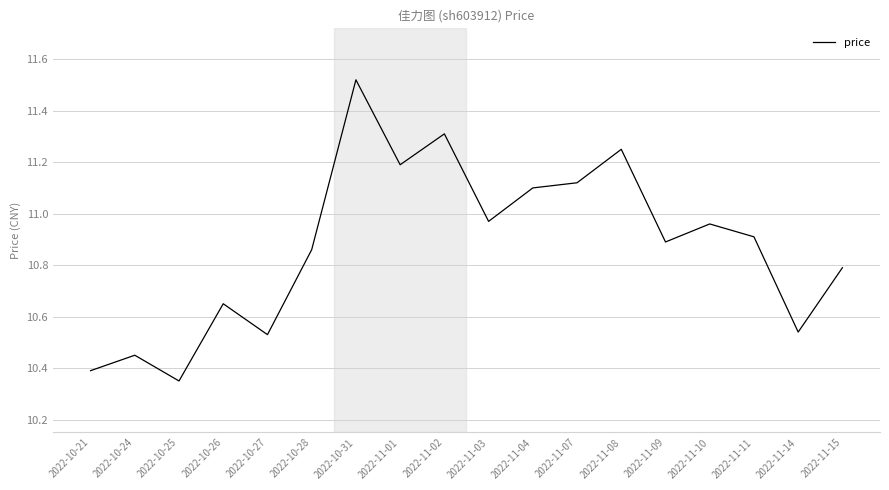

What is the change in value from 2022-10-21 to 2022-11-03?

+0.6